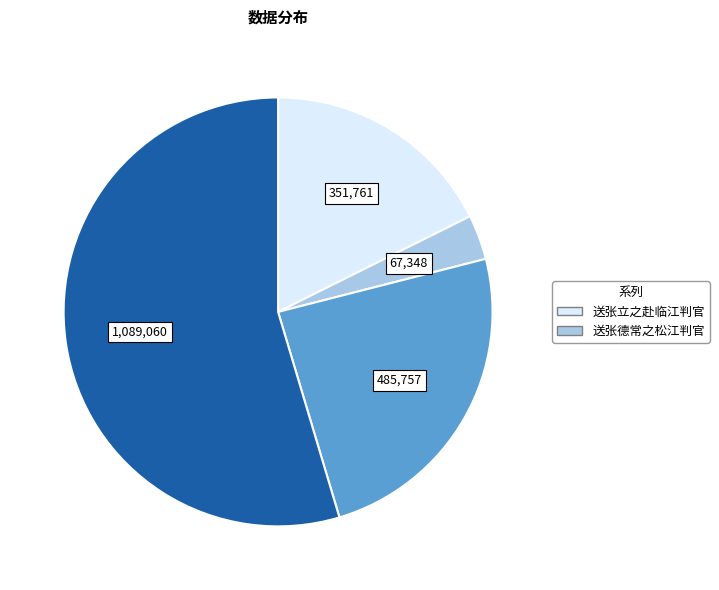

Does any single category account for the majority?

Yes